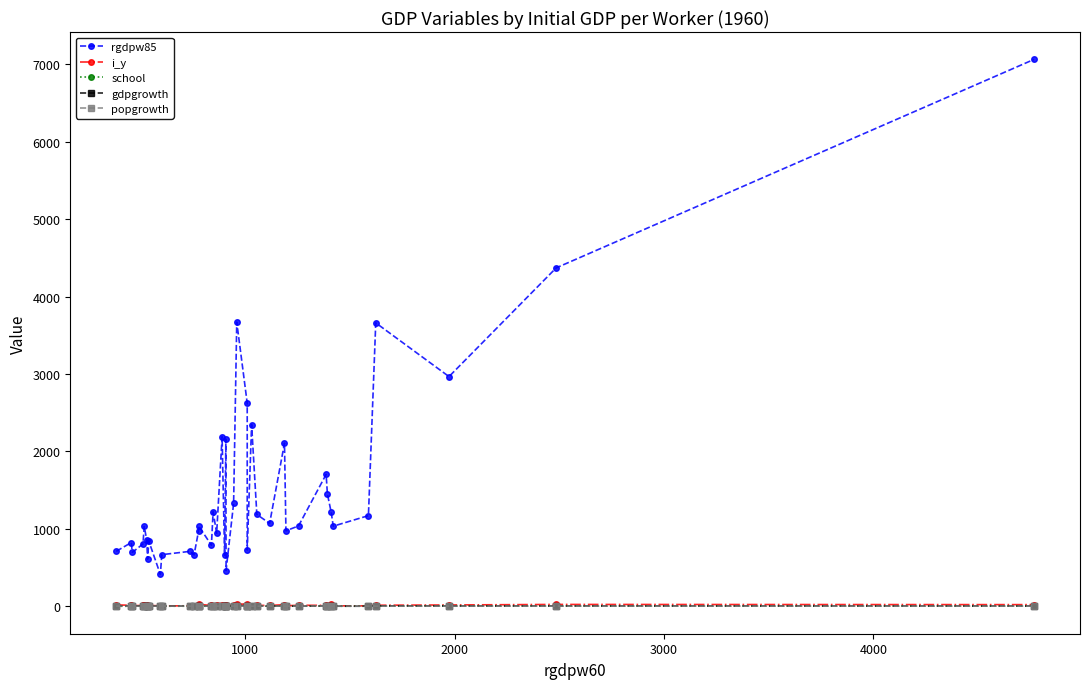

What is the difference between the second highest and second lowest values in the school series?

6.6